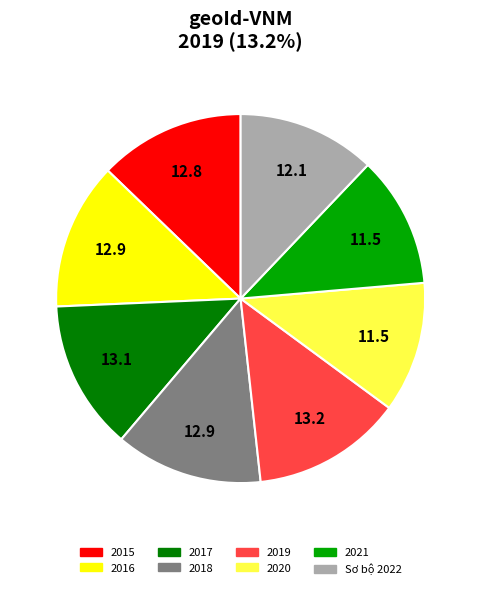

Is it true that 2017 is 20% of the pie?

False